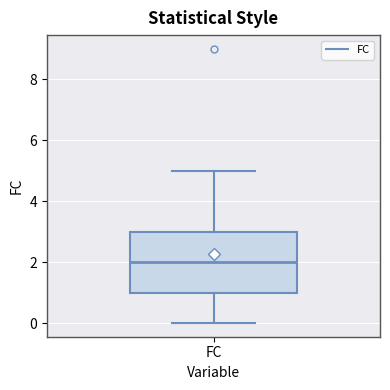

Transcribe this box plot: give where the median line is, the range the box spans, and where the two whiskers end, as read against the y-axis. The values are not printed on the chart, so give them approximately, as read against the axis.

median 2, box 1 to 3, whiskers 0 to 5